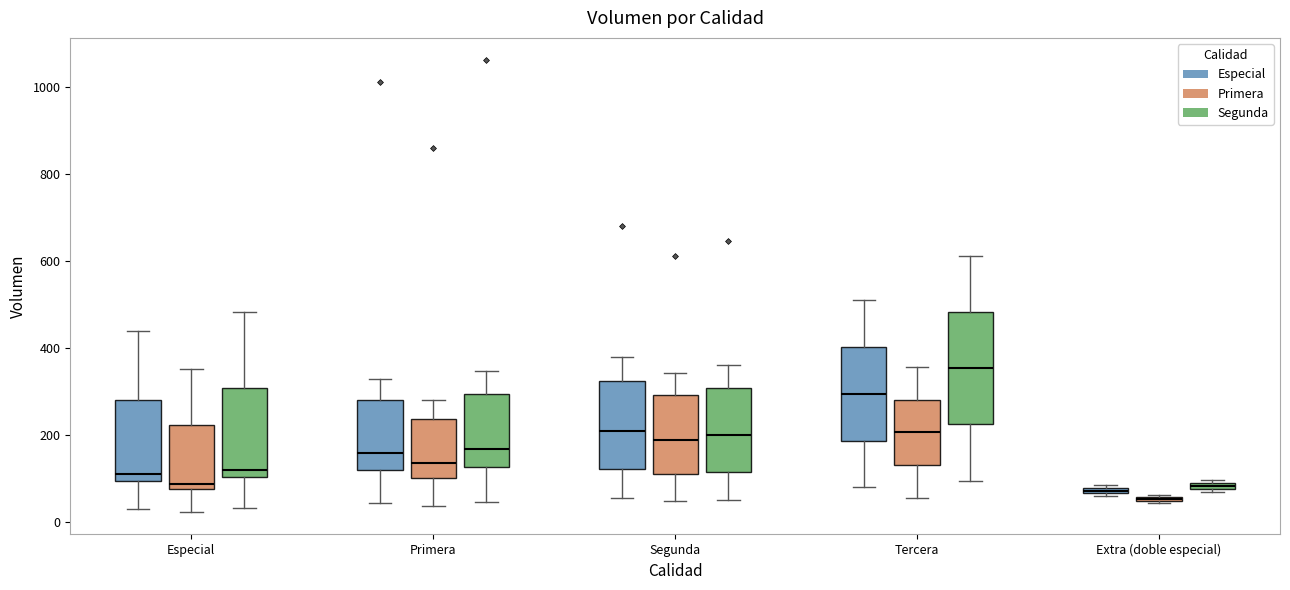

Which box is the tallest, from its lower edge to its upper edge?

Tercera (Segunda)